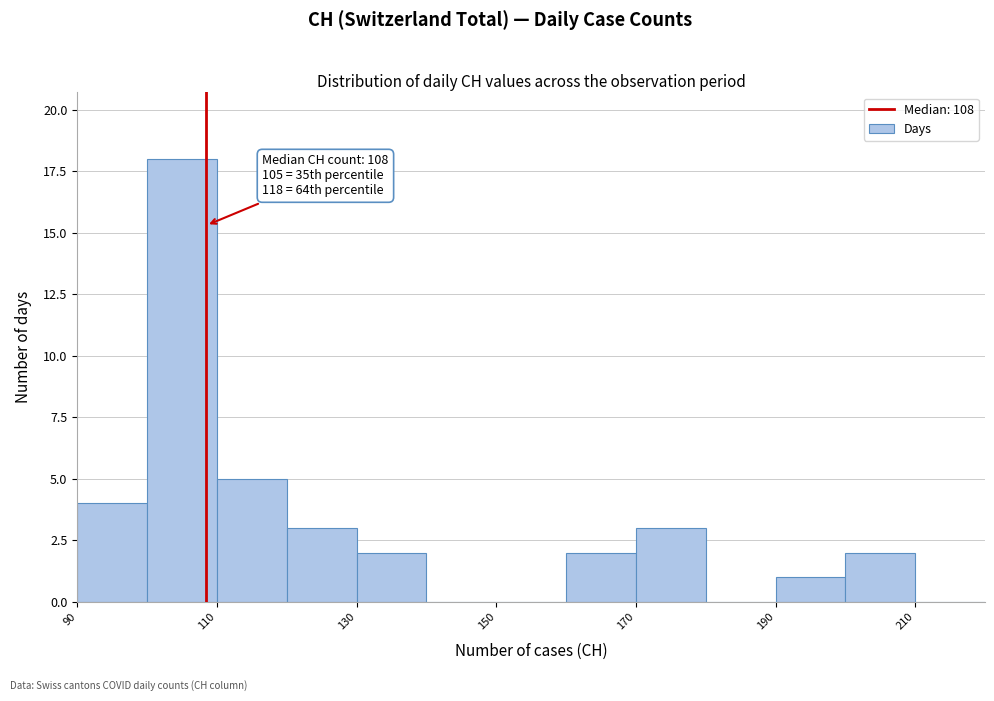

Which range on the x-axis has the tallest bar?

100 to 110